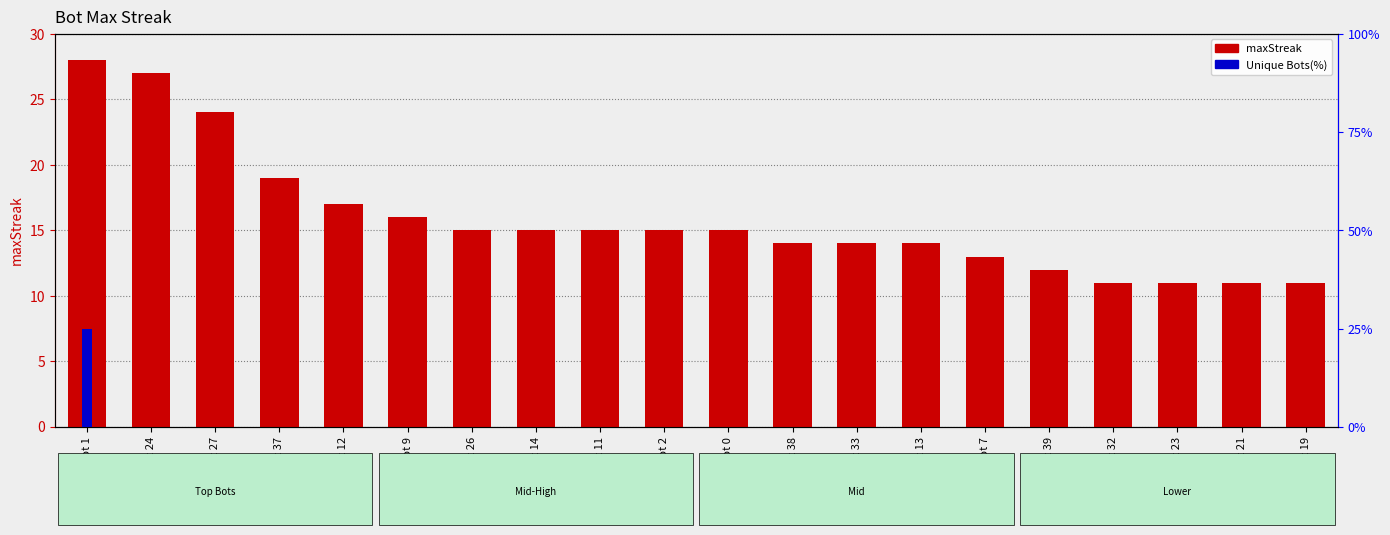

List the series in order of their overall mean, lowest first.

Unique Bots(%), maxStreak